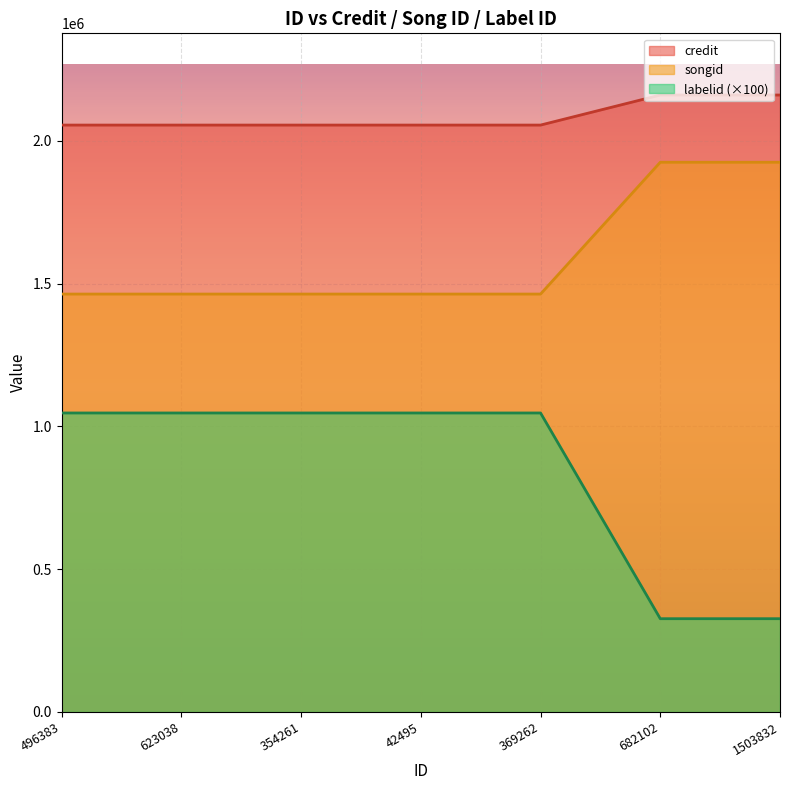

At 623038, list the series in order from smallest to largest.

labelid (×100), songid, credit